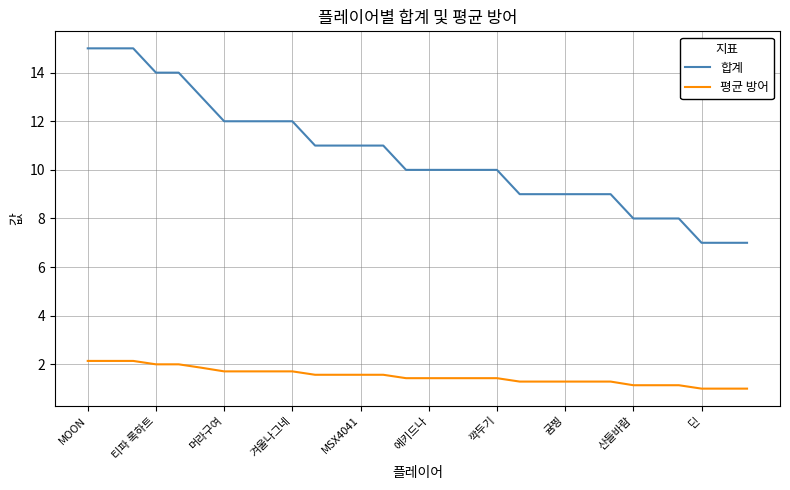

What is the difference between the second highest and minimum values in the 합계 series?

8.0